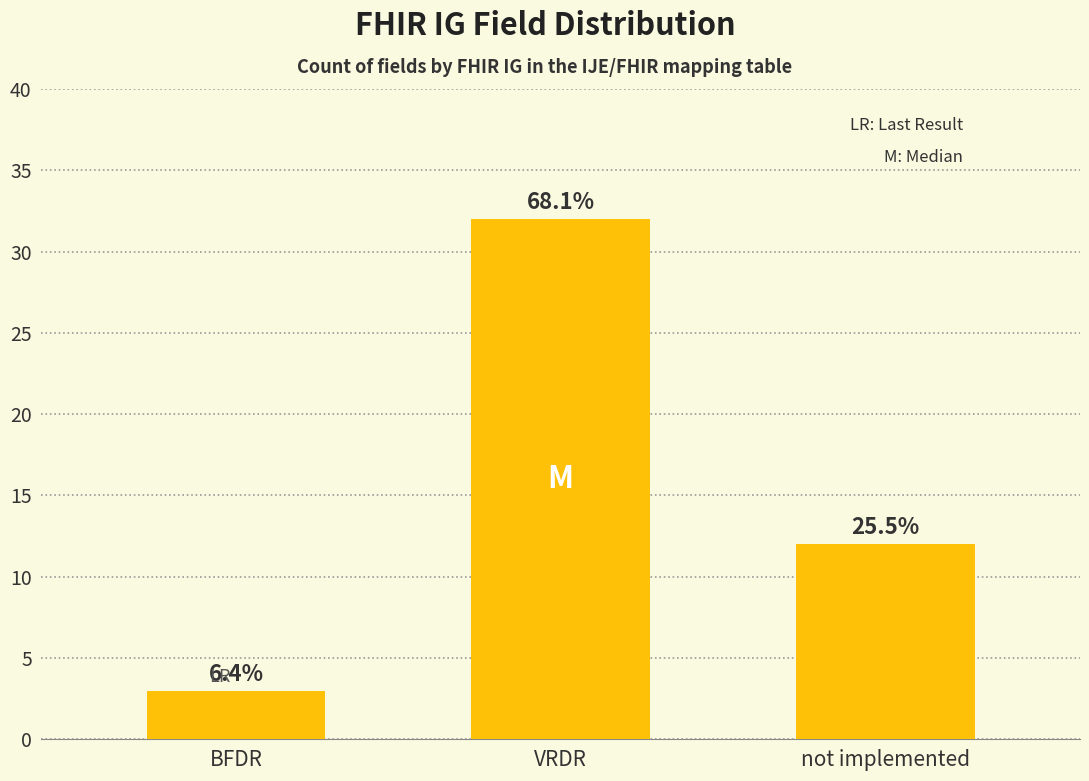

True or false: the data shows 4 at BFDR.

False